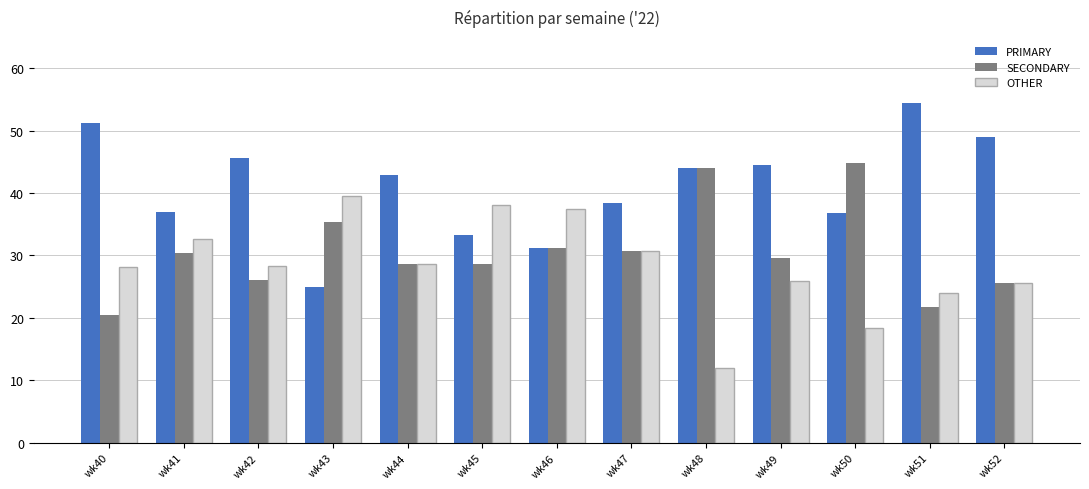

At which label does SECONDARY first exceed 29?

wk41